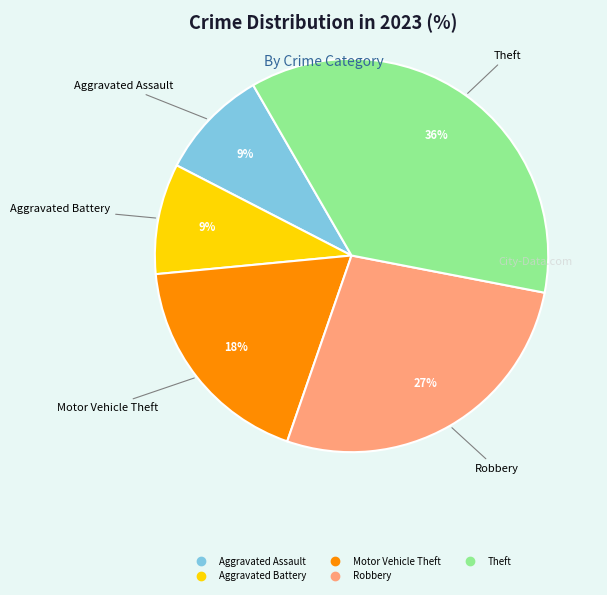

To the nearest percent, what percentage of the pie is Aggravated Battery?

9%